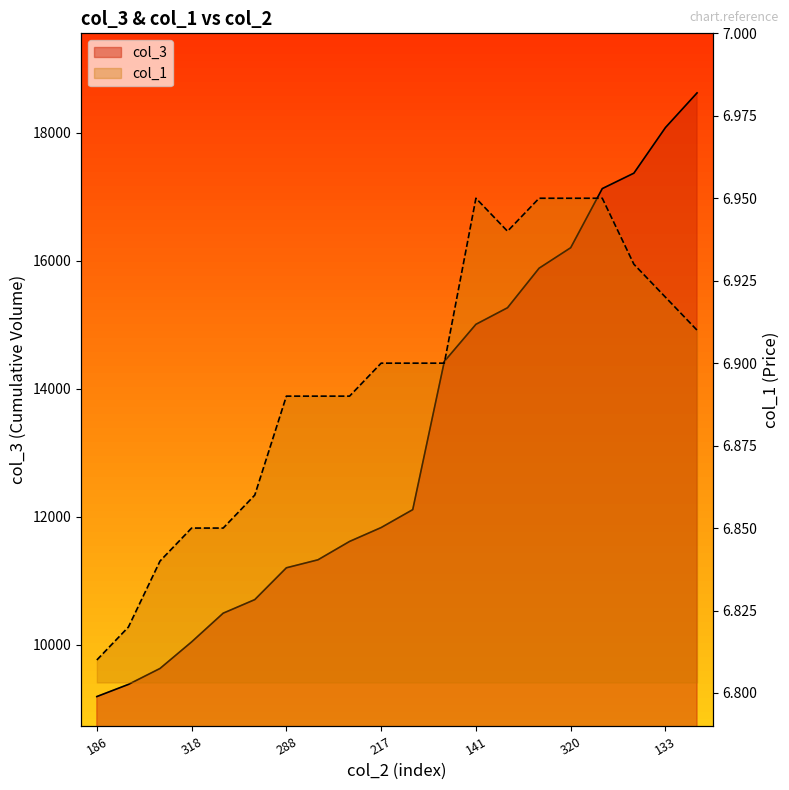

How many data points does each series have?

20